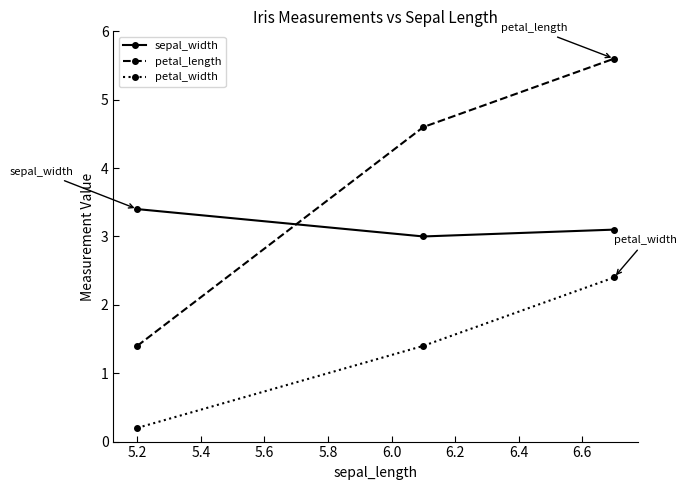

Rank the series by their average value, from highest to lowest.

petal_length, sepal_width, petal_width